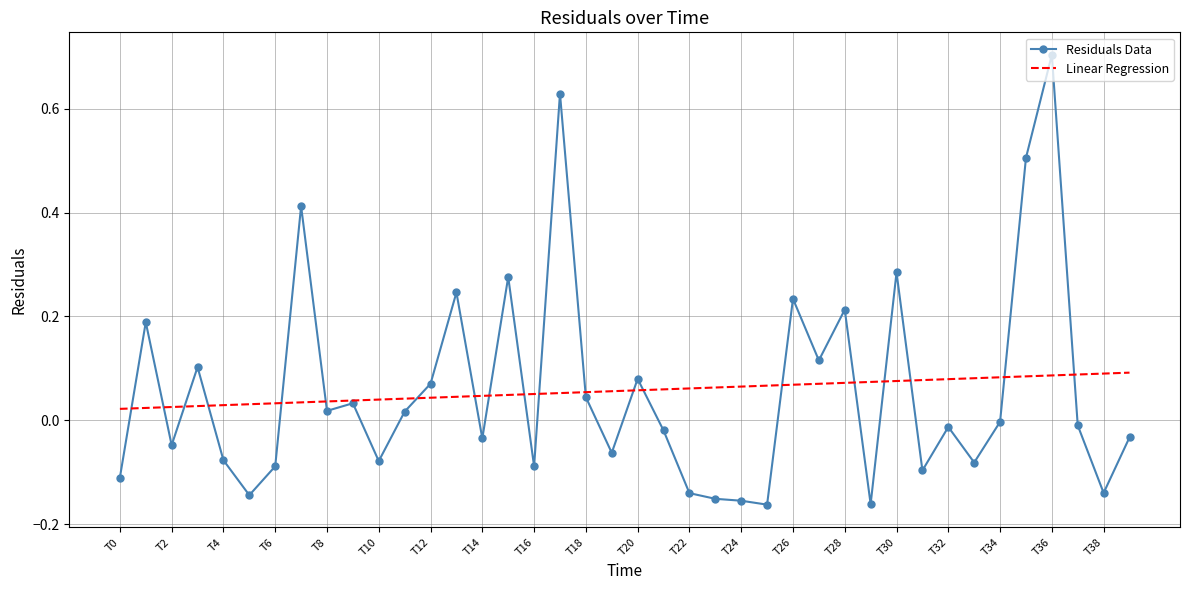

In Residuals Data, how many points are lower than both neighbors (excluding endpoints)?

13